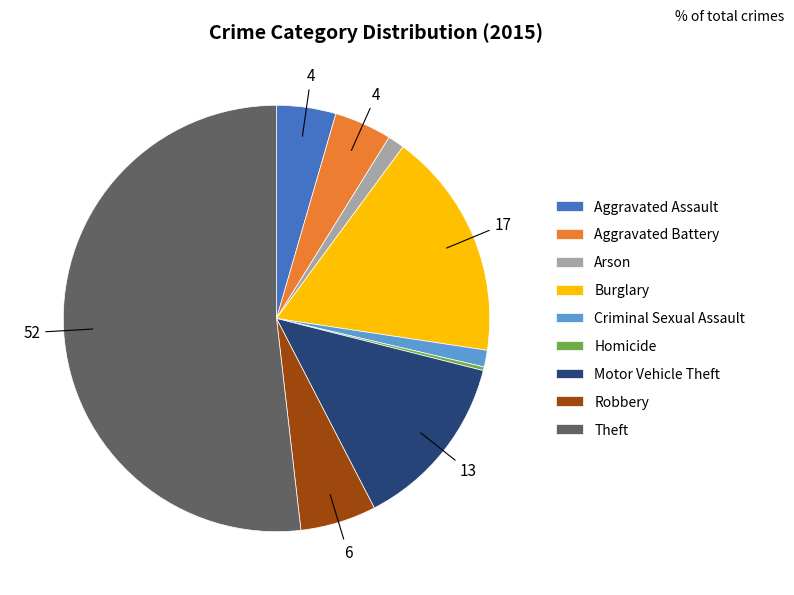

Is Criminal Sexual Assault the majority of the pie?

No